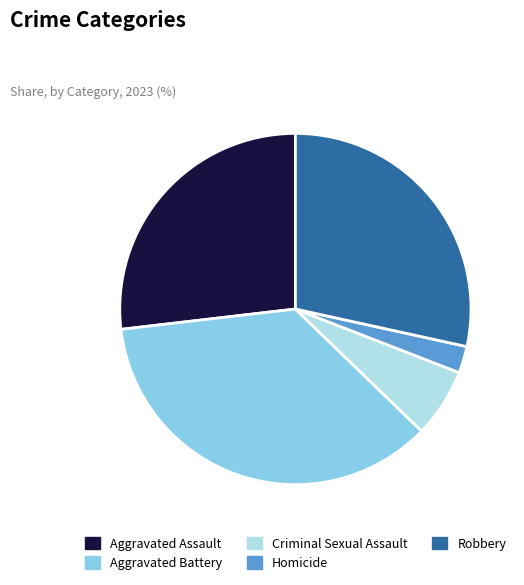

How many segments does this pie chart have?

5